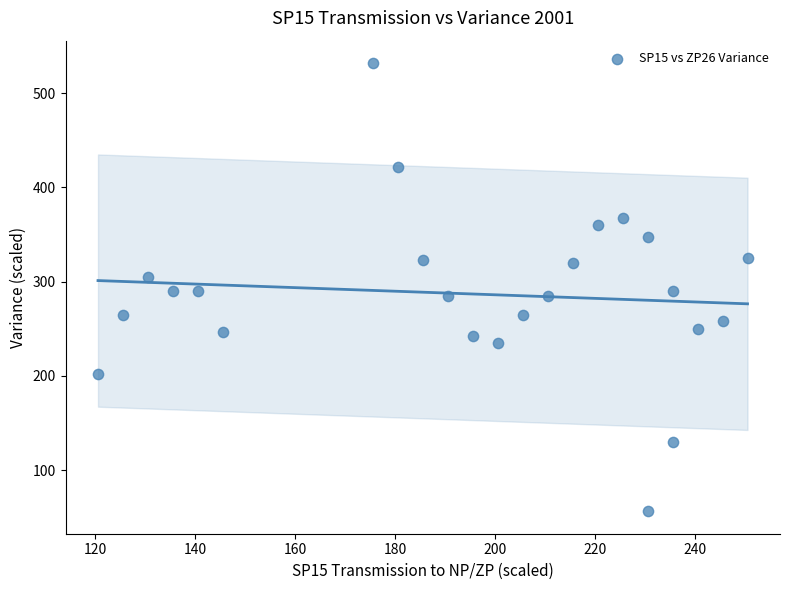

What is the range of Y values (max minus min)?

475.5